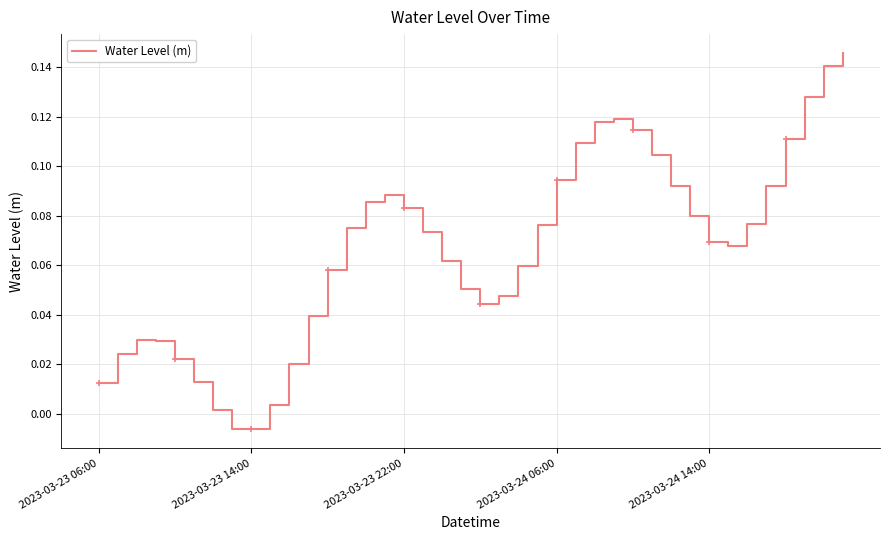

How many values are above zero?

38